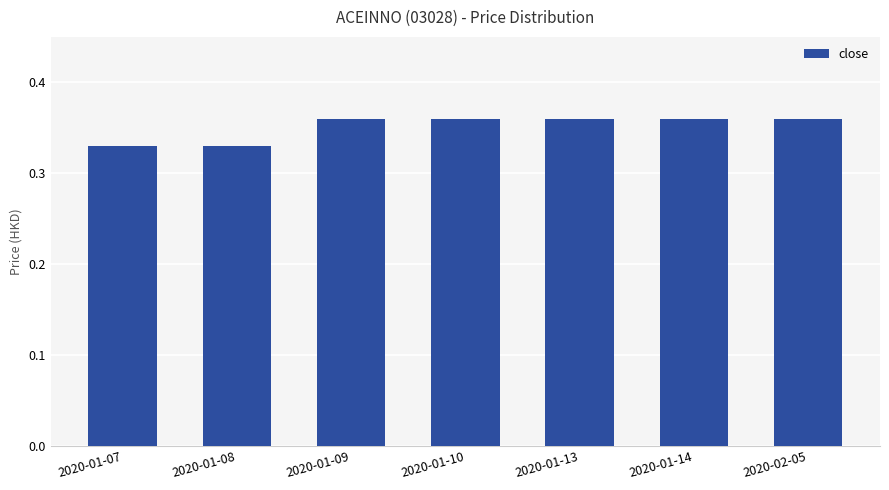

What is the sum of the values at 2020-01-13 and 2020-01-14?

0.7